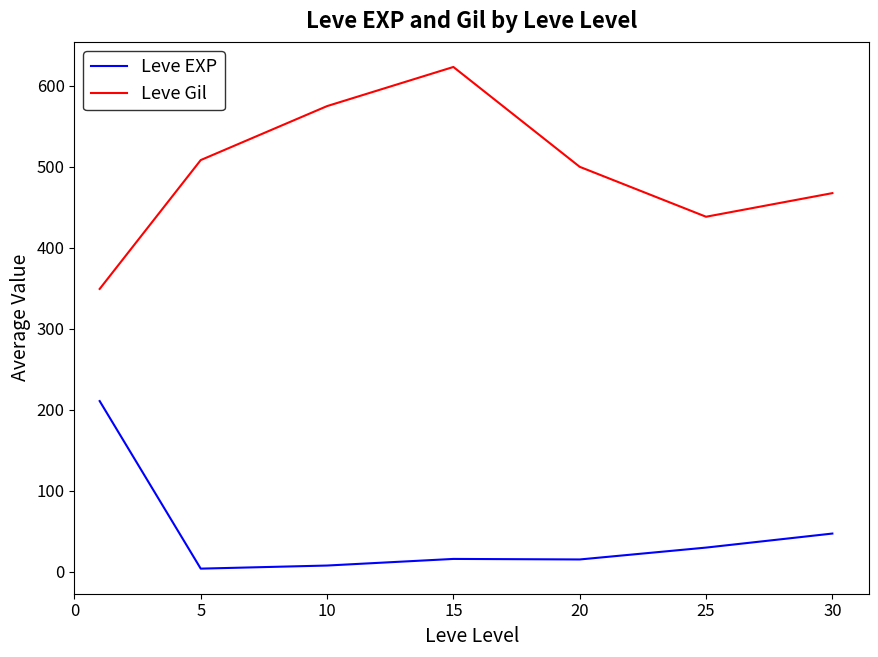

What is the highest value of the Leve Gil series?

623.3